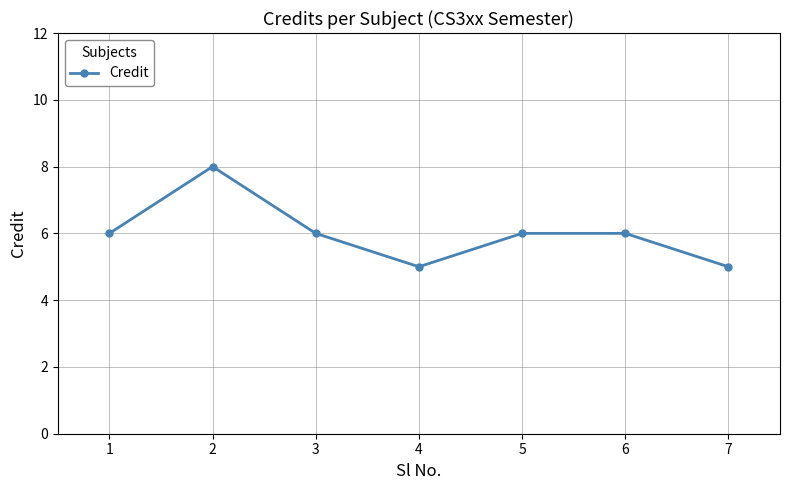

What is the change in value from 1 to 4?

-1